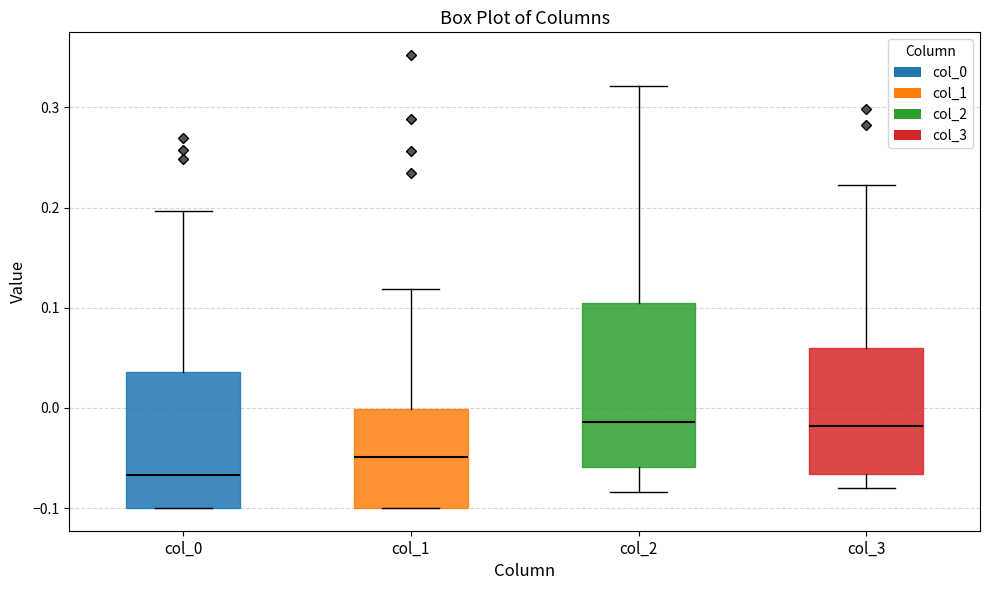

Where does the lower whisker of the box for col_2 end on the y-axis? The values are not printed on the chart, so give them approximately, as read against the axis.

-0.08